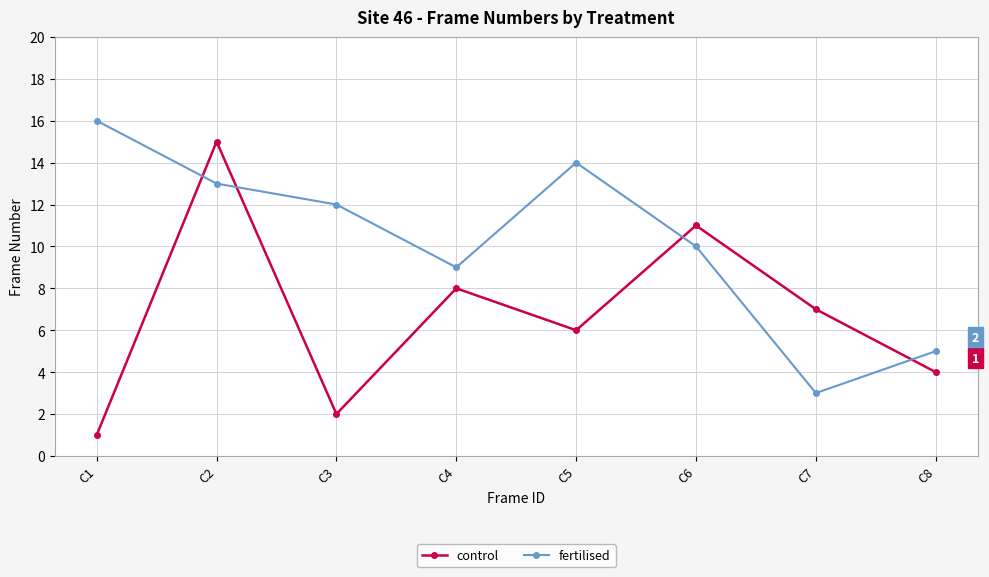

Is the value of fertilised at C1 greater than the value of control at C7?

Yes